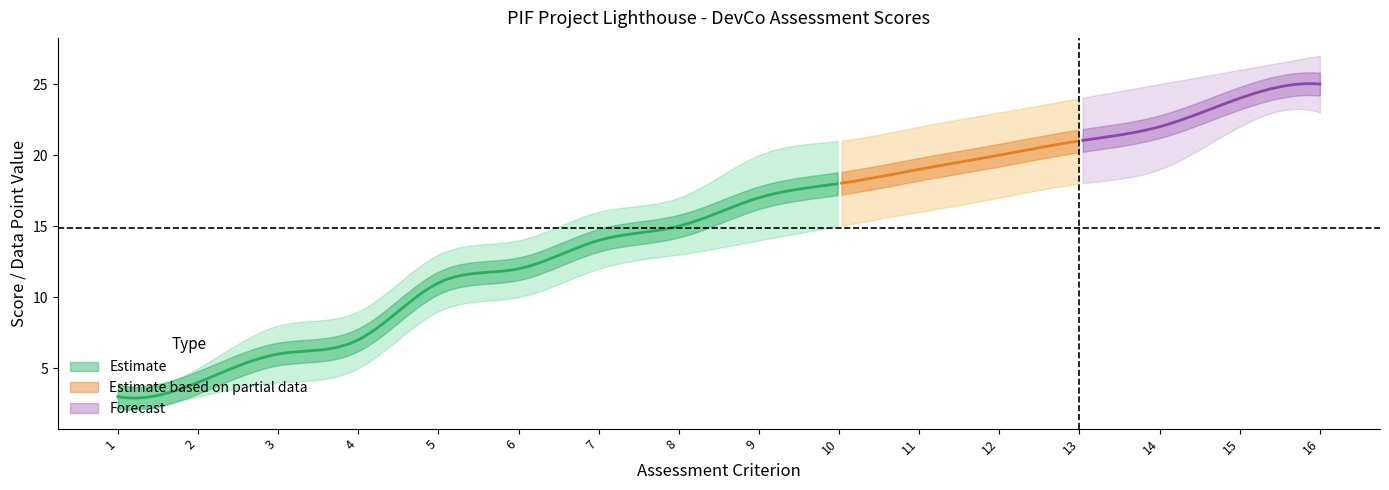

True or false: Lower Bound and Assessment Score cross at least once.

False